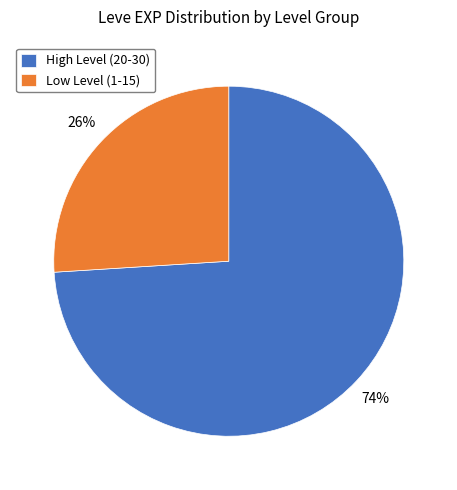

The High Level (20-30) slice represents 74% of the pie. True or false?

True